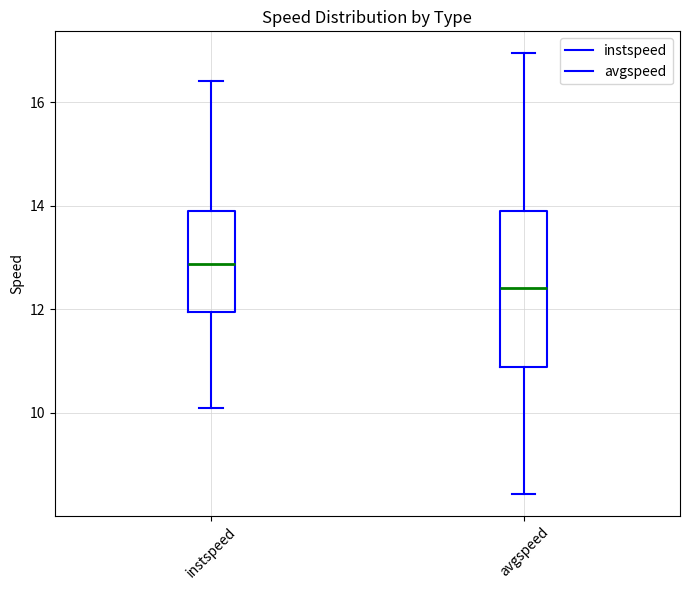

Reading left to right, transcribe this box plot: for each box, give where its median line is, the range the box spans, and where its two whiskers end, as read against the y-axis. The values are not printed on the chart, so give them approximately, as read against the axis.

instspeed: median 12.8, box 12.0 to 13.8, whiskers 10.0 to 16.4
avgspeed: median 12.4, box 10.8 to 13.8, whiskers 8.4 to 17.0